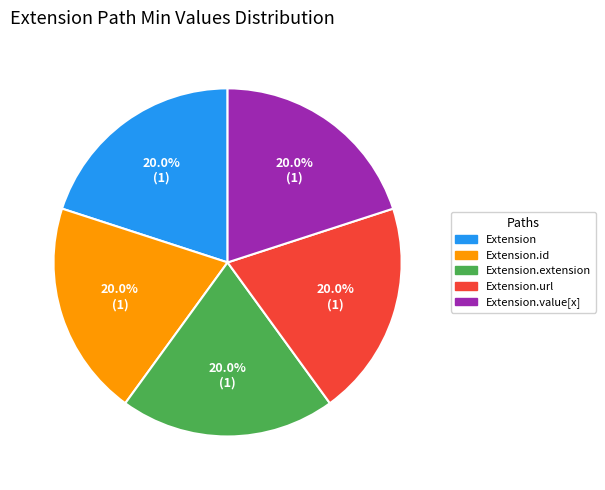

Is there any slice that represents more than half of the pie?

No